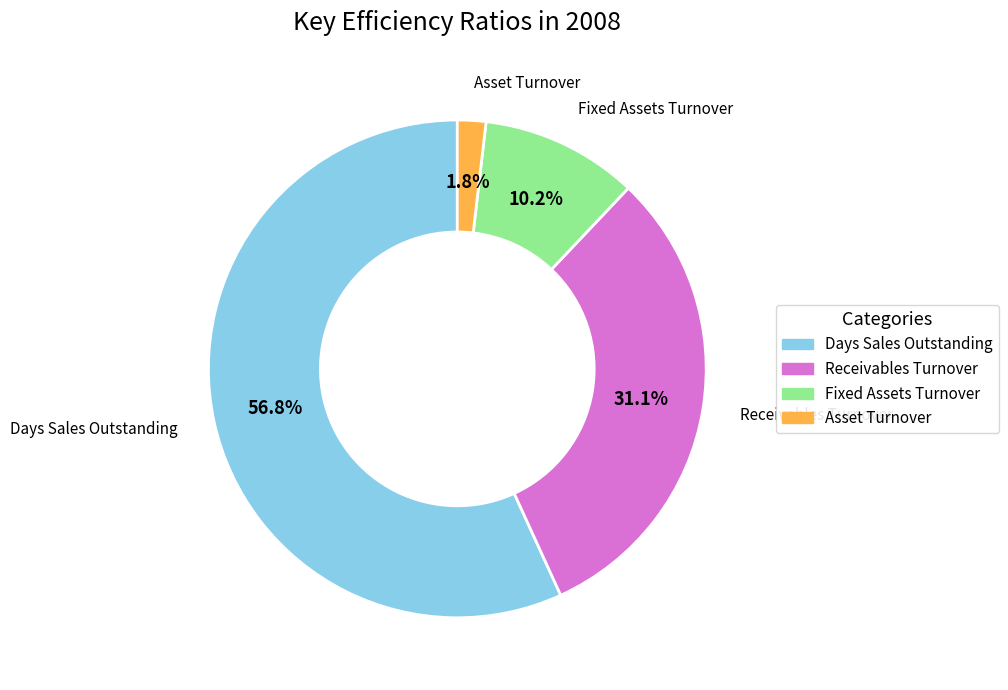

To the nearest percent, what percentage of the pie is Fixed Assets Turnover?

10%